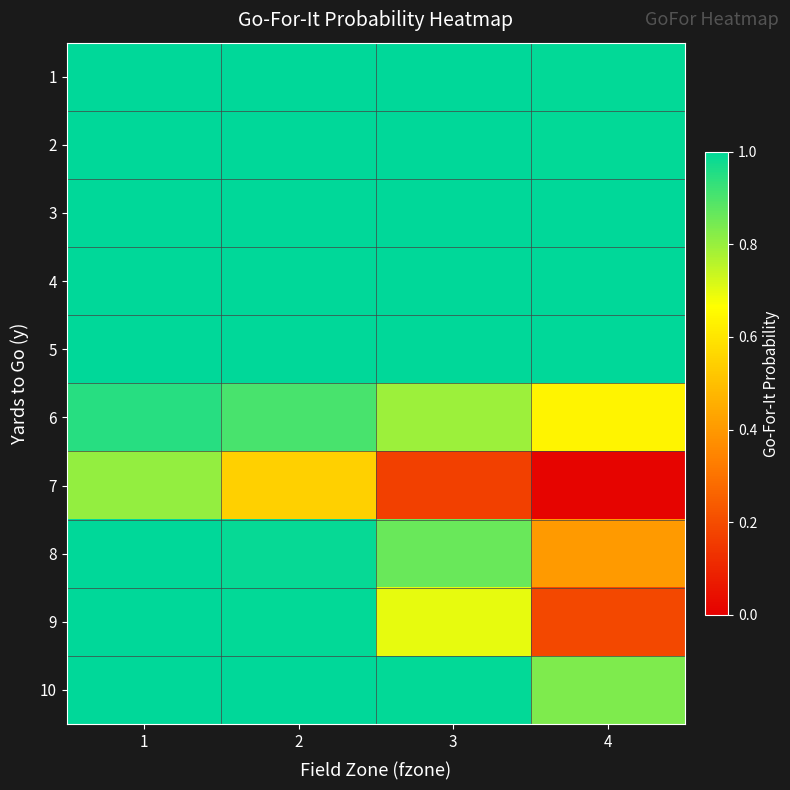

What is the difference between the highest and lowest values at 4?

1.0